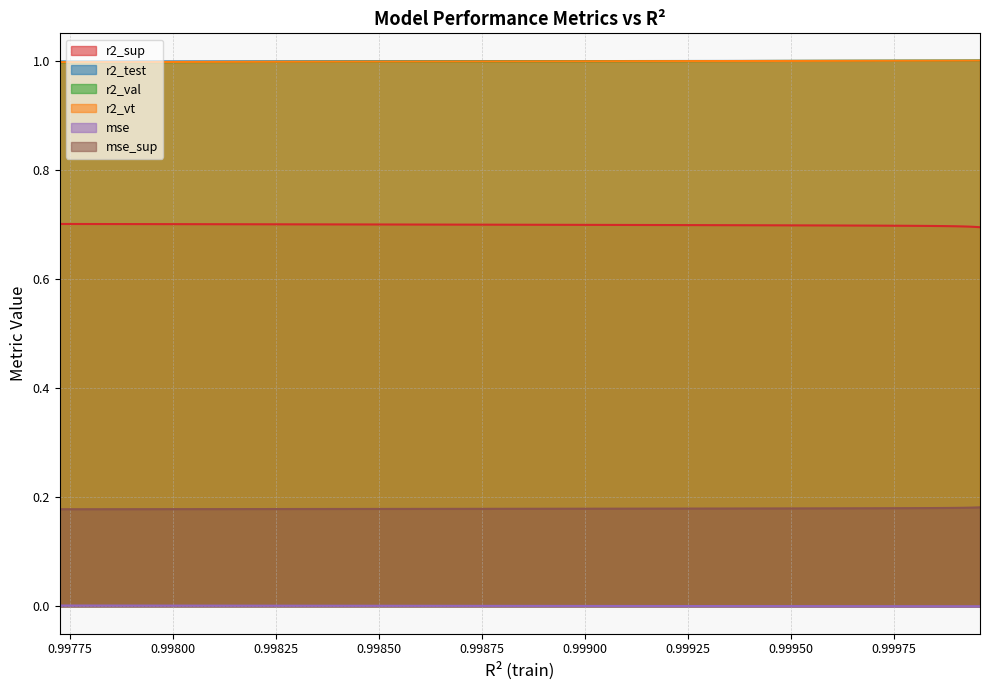

True or false: r2_sup has a value of 0.7 at model_24_2_15.

True